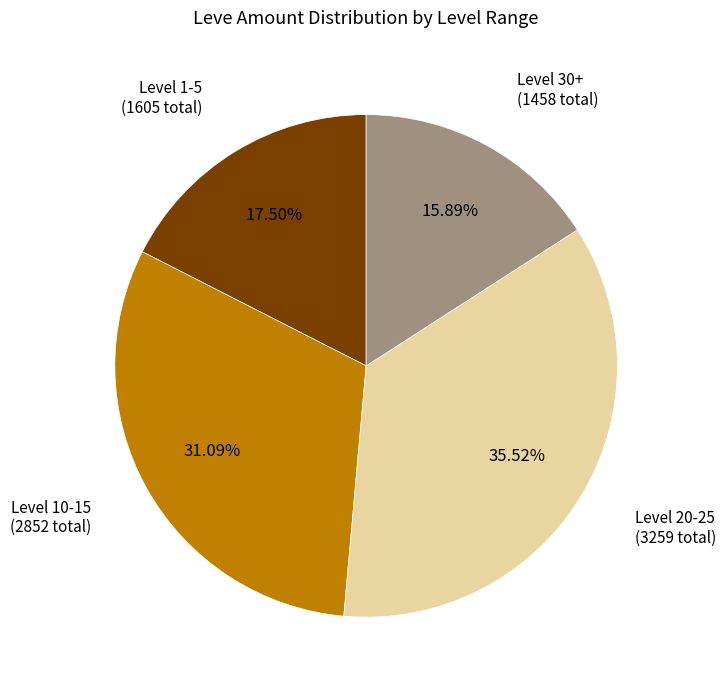

Does any single category account for the majority?

No